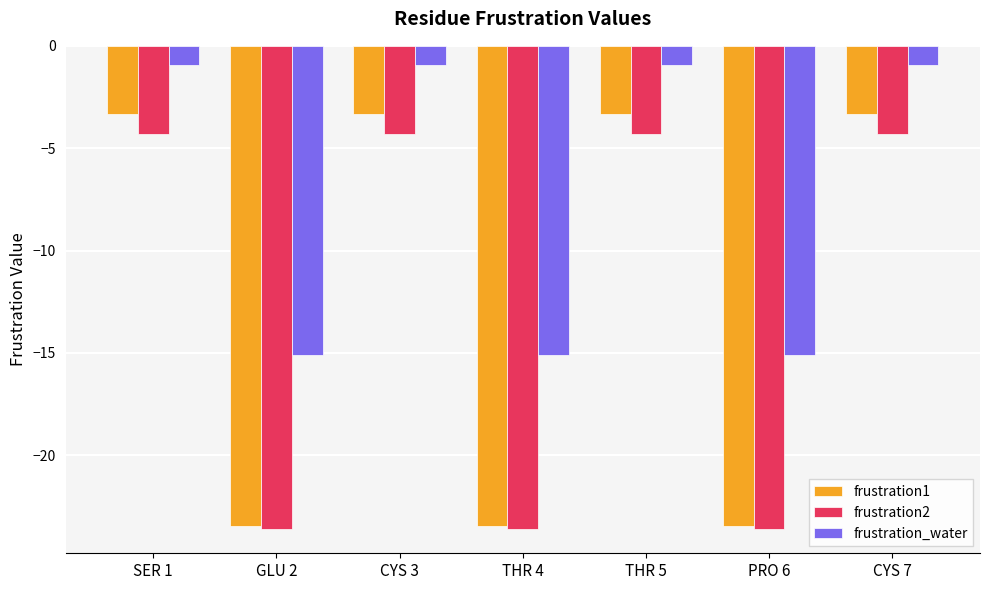

What is the maximum value shown in the chart?

-1.0